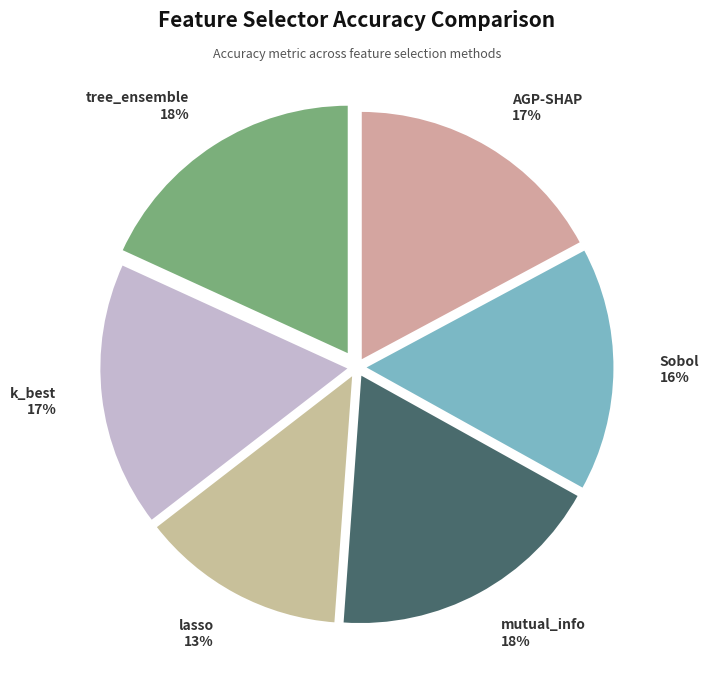

Do Sobol and tree_ensemble together represent more than half of the pie?

No